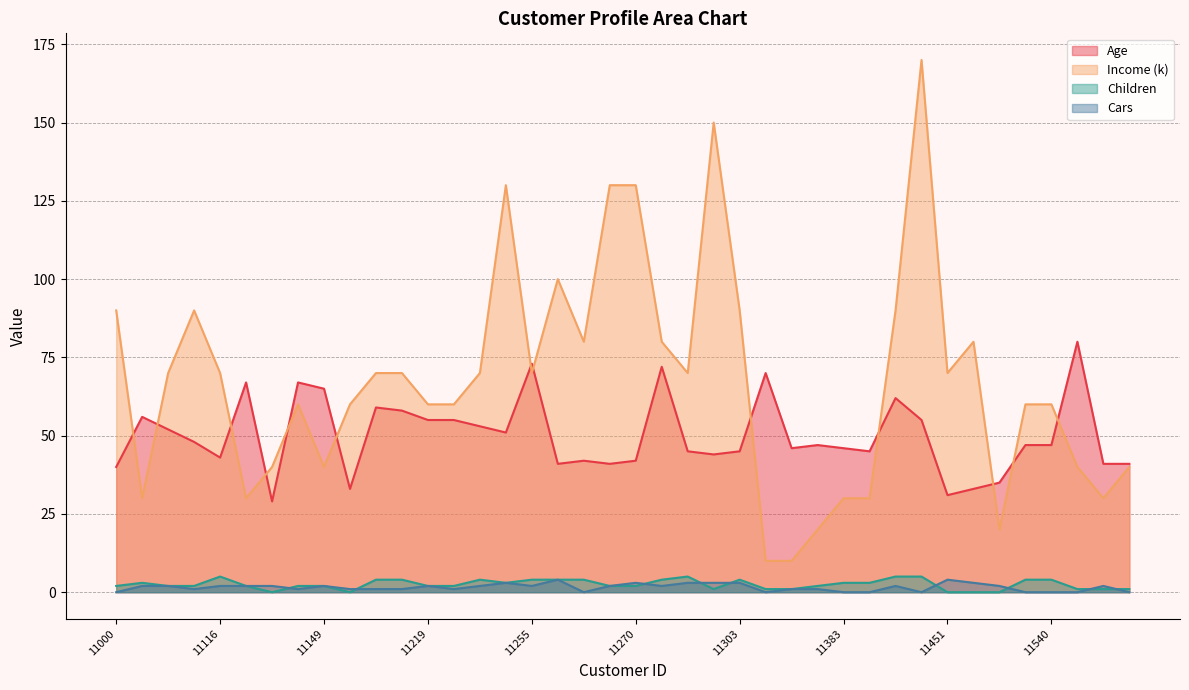

True or false: Income (k) and Cars intersect in this chart.

False